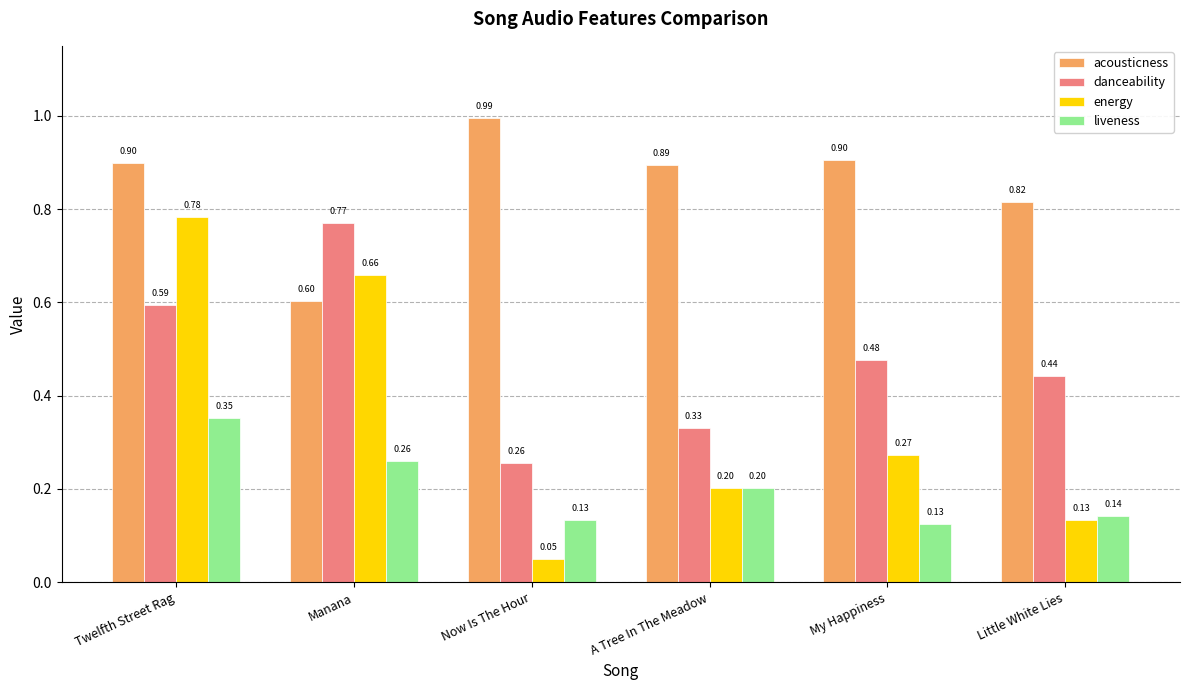

Between A Tree In The Meadow and Little White Lies, which series saw the biggest shift?

danceability